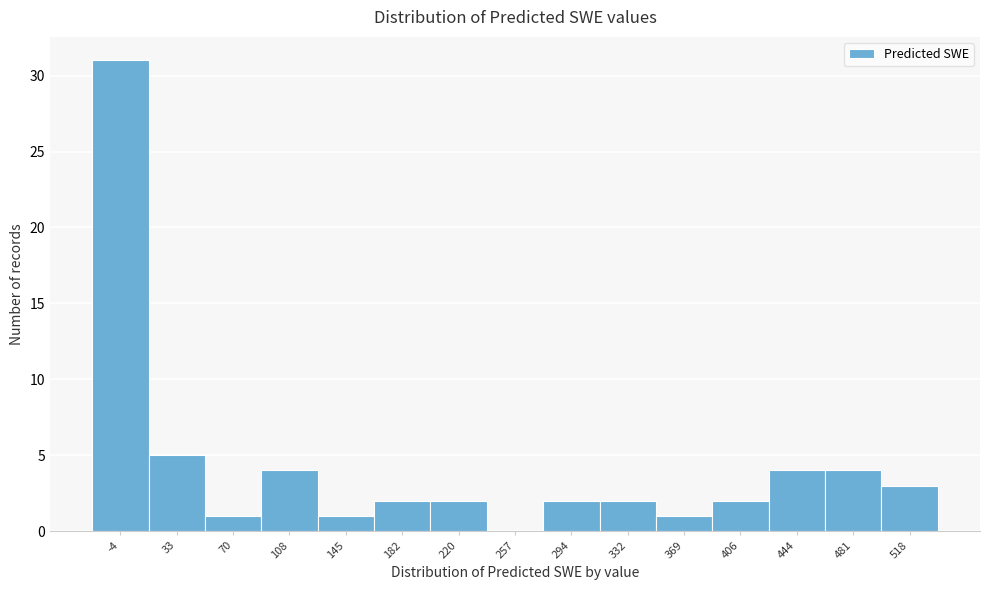

Reading left to right, what are all the values shown in this chart?

-4=31	33=5	70=1	108=4	145=1	182=2	220=2	257=0	294=2	332=2	369=1	406=2	444=4	481=4	518=3